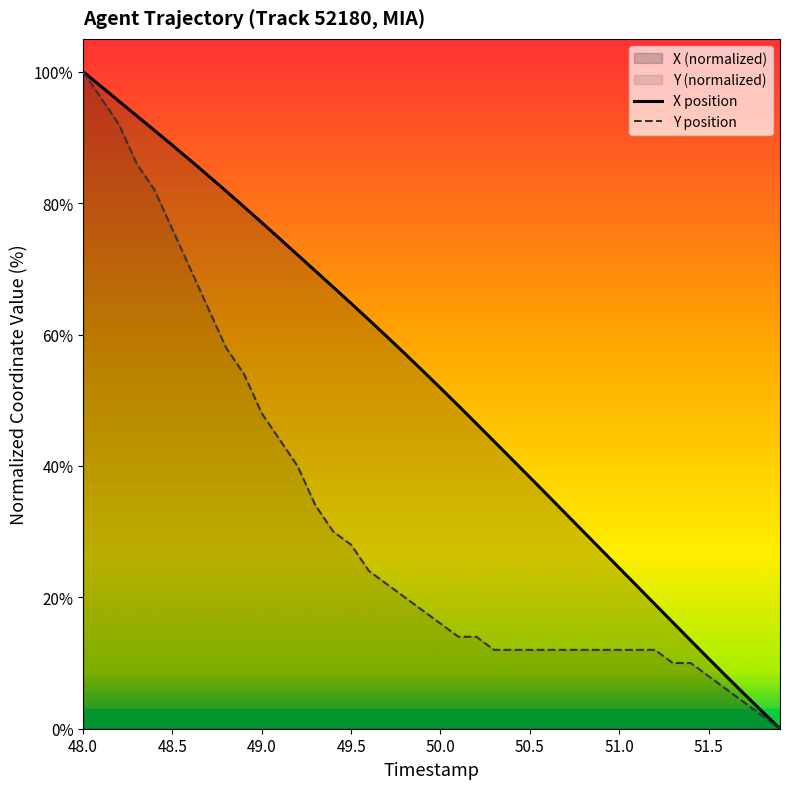

At which label does Y position first exceed 18?

48.0